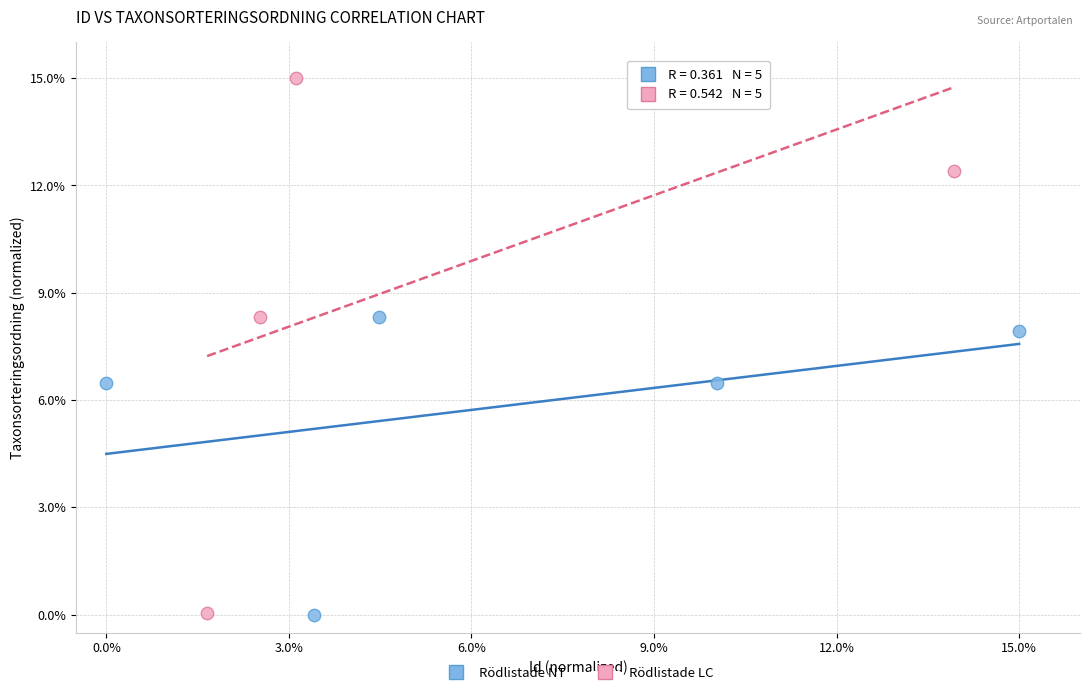

Which series contains the highest Y value?

Rödlistade LC